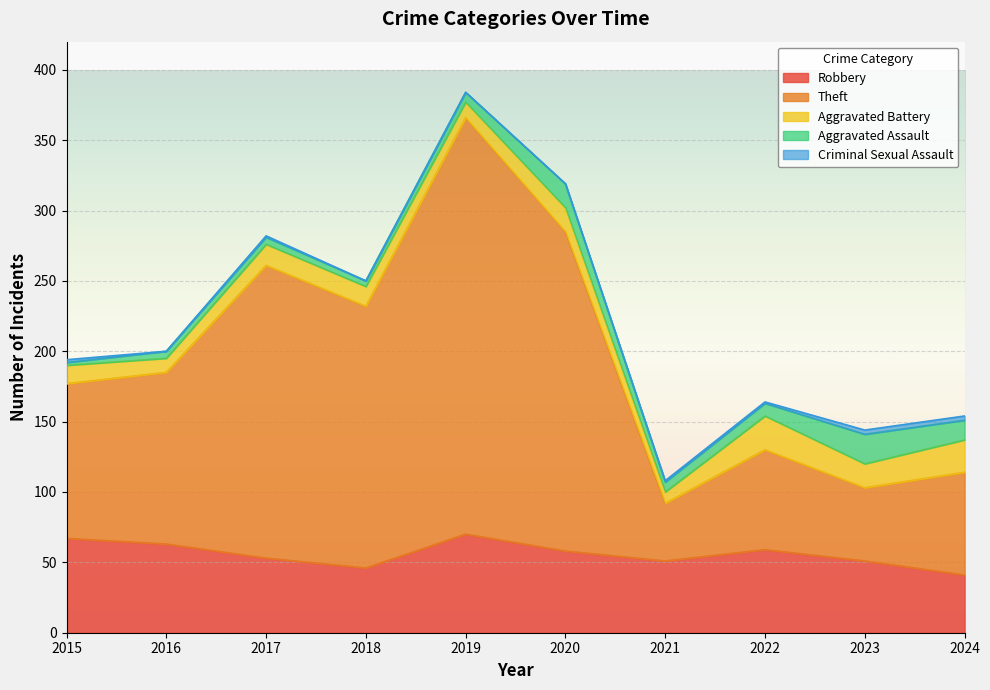

What are all the series names shown in the legend?

Robbery, Theft, Aggravated Battery, Aggravated Assault, Criminal Sexual Assault